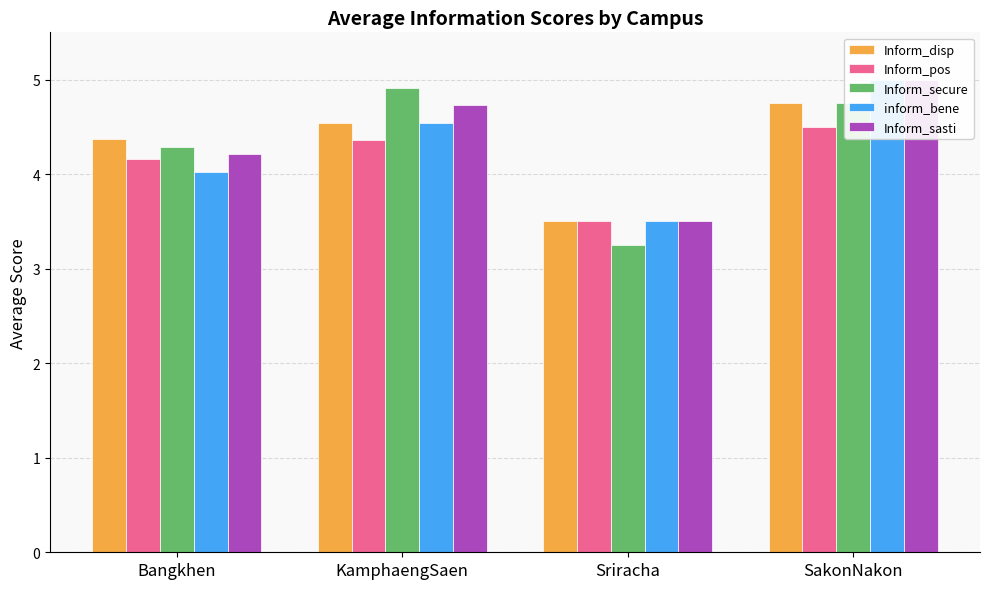

Reading right to left, list all the values displayed in this chart.

Inform_disp: SakonNakon=4.8	Sriracha=3.5	KamphaengSaen=4.5	Bangkhen=4.4
Inform_pos: SakonNakon=4.5	Sriracha=3.5	KamphaengSaen=4.4	Bangkhen=4.2
Inform_secure: SakonNakon=4.8	Sriracha=3.2	KamphaengSaen=4.9	Bangkhen=4.3
inform_bene: SakonNakon=5.0	Sriracha=3.5	KamphaengSaen=4.5	Bangkhen=4.0
Inform_sasti: SakonNakon=5.0	Sriracha=3.5	KamphaengSaen=4.7	Bangkhen=4.2